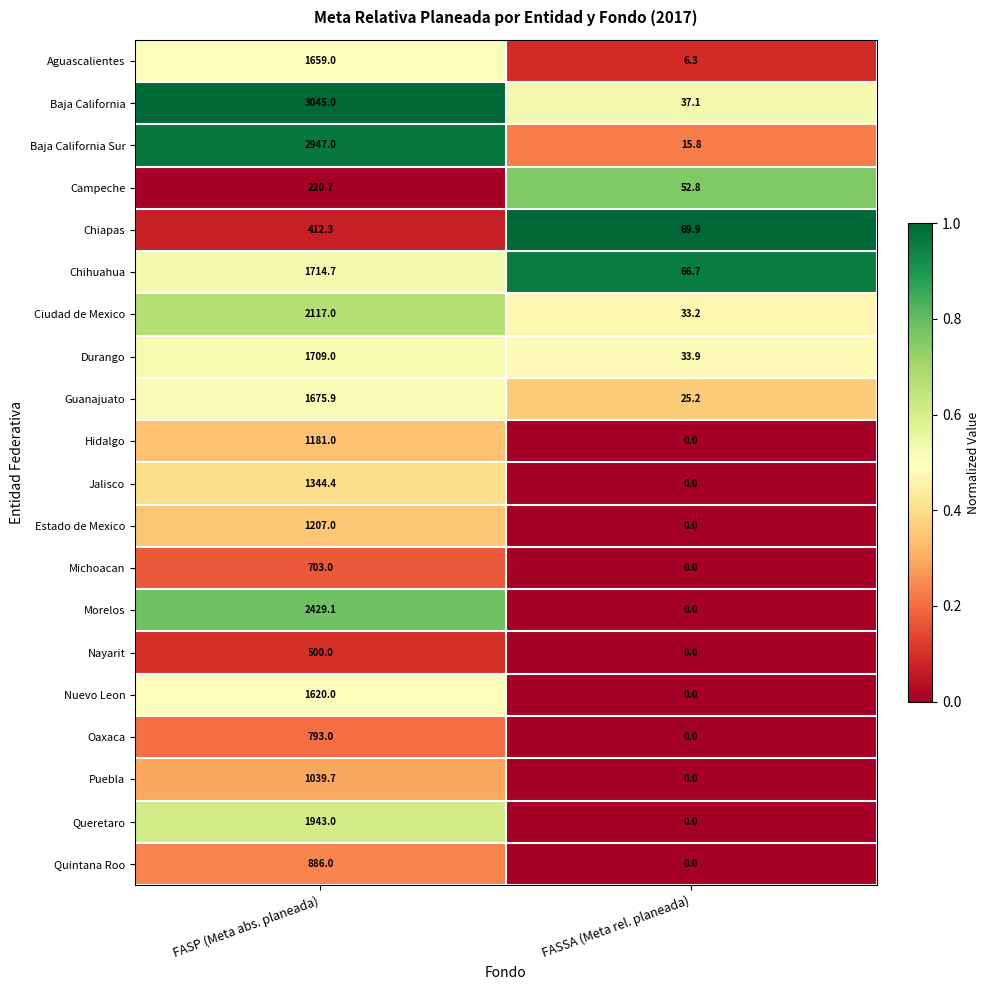

List the labels in order of Quintana Roo value, smallest first.

FASSA (Meta rel. planeada), FASP (Meta abs. planeada)